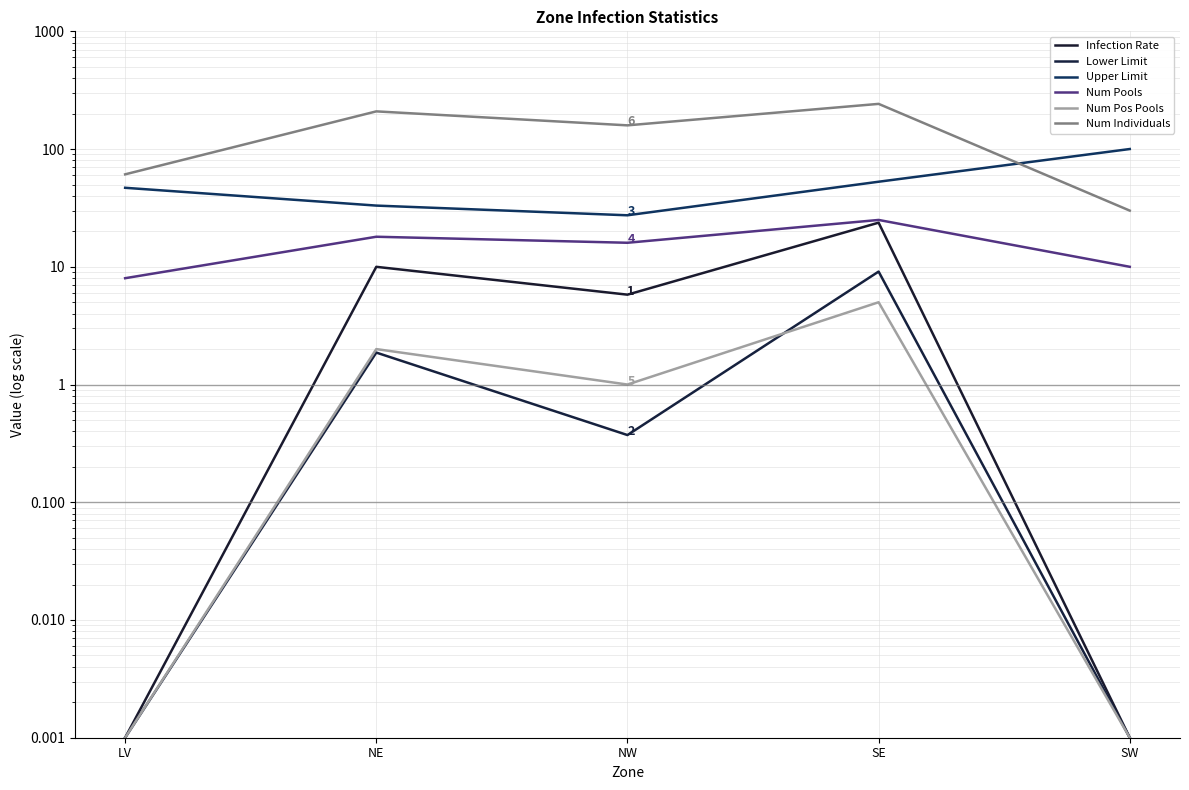

Reading left to right, extract all data points from this chart.

Infection Rate: 0.0	10.0	5.8	23.7	0.0
Lower Limit: 0.0	1.9	0.4	9.1	0.0
Upper Limit: 46.9	33.1	27.4	52.8	100.1
Num Pools: 8.0	18.0	16.0	25.0	10.0
Num Pos Pools: 0.0	2.0	1.0	5.0	0.0
Num Individuals: 61.0	209.0	159.0	242.0	30.0